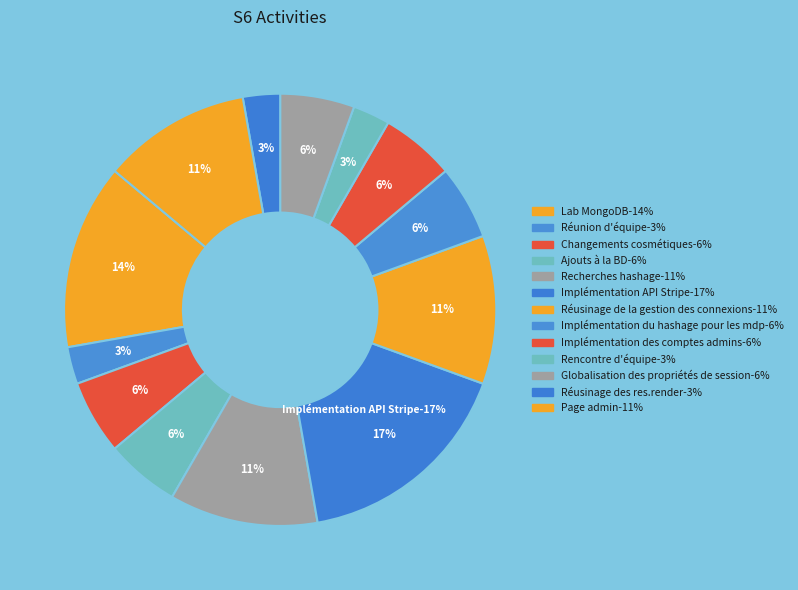

Does Implémentation du hashage pour les mdp account for over 50% of the chart?

No